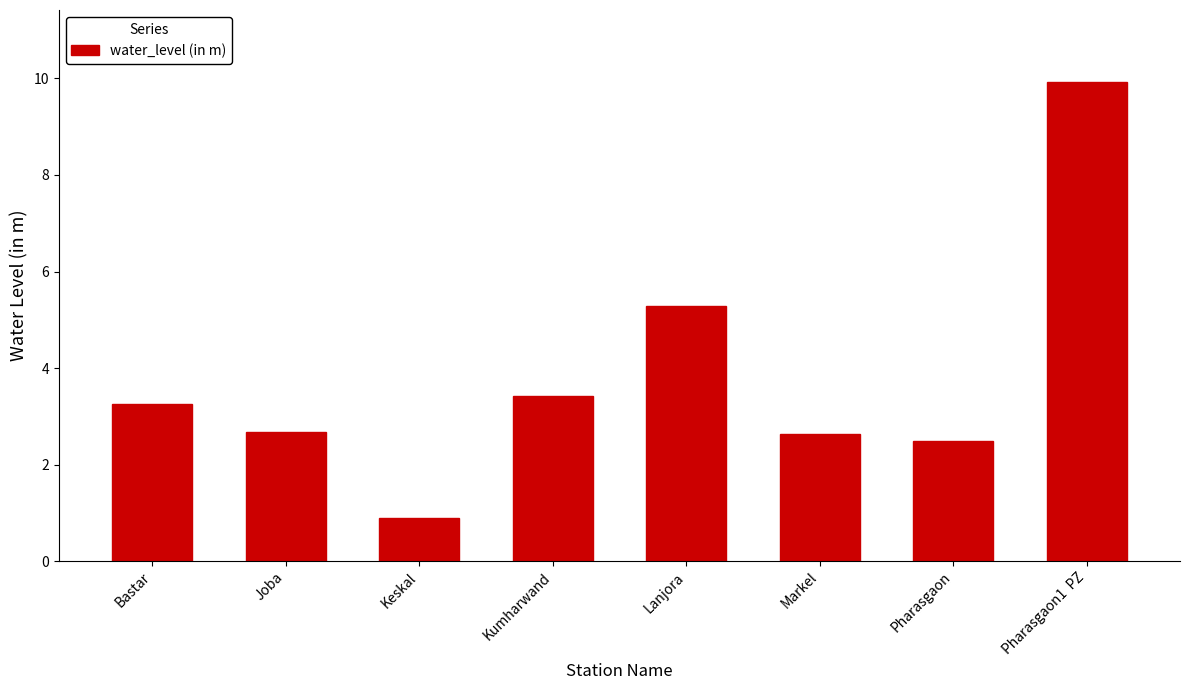

True or false: the data shows 1.1 at Joba.

False